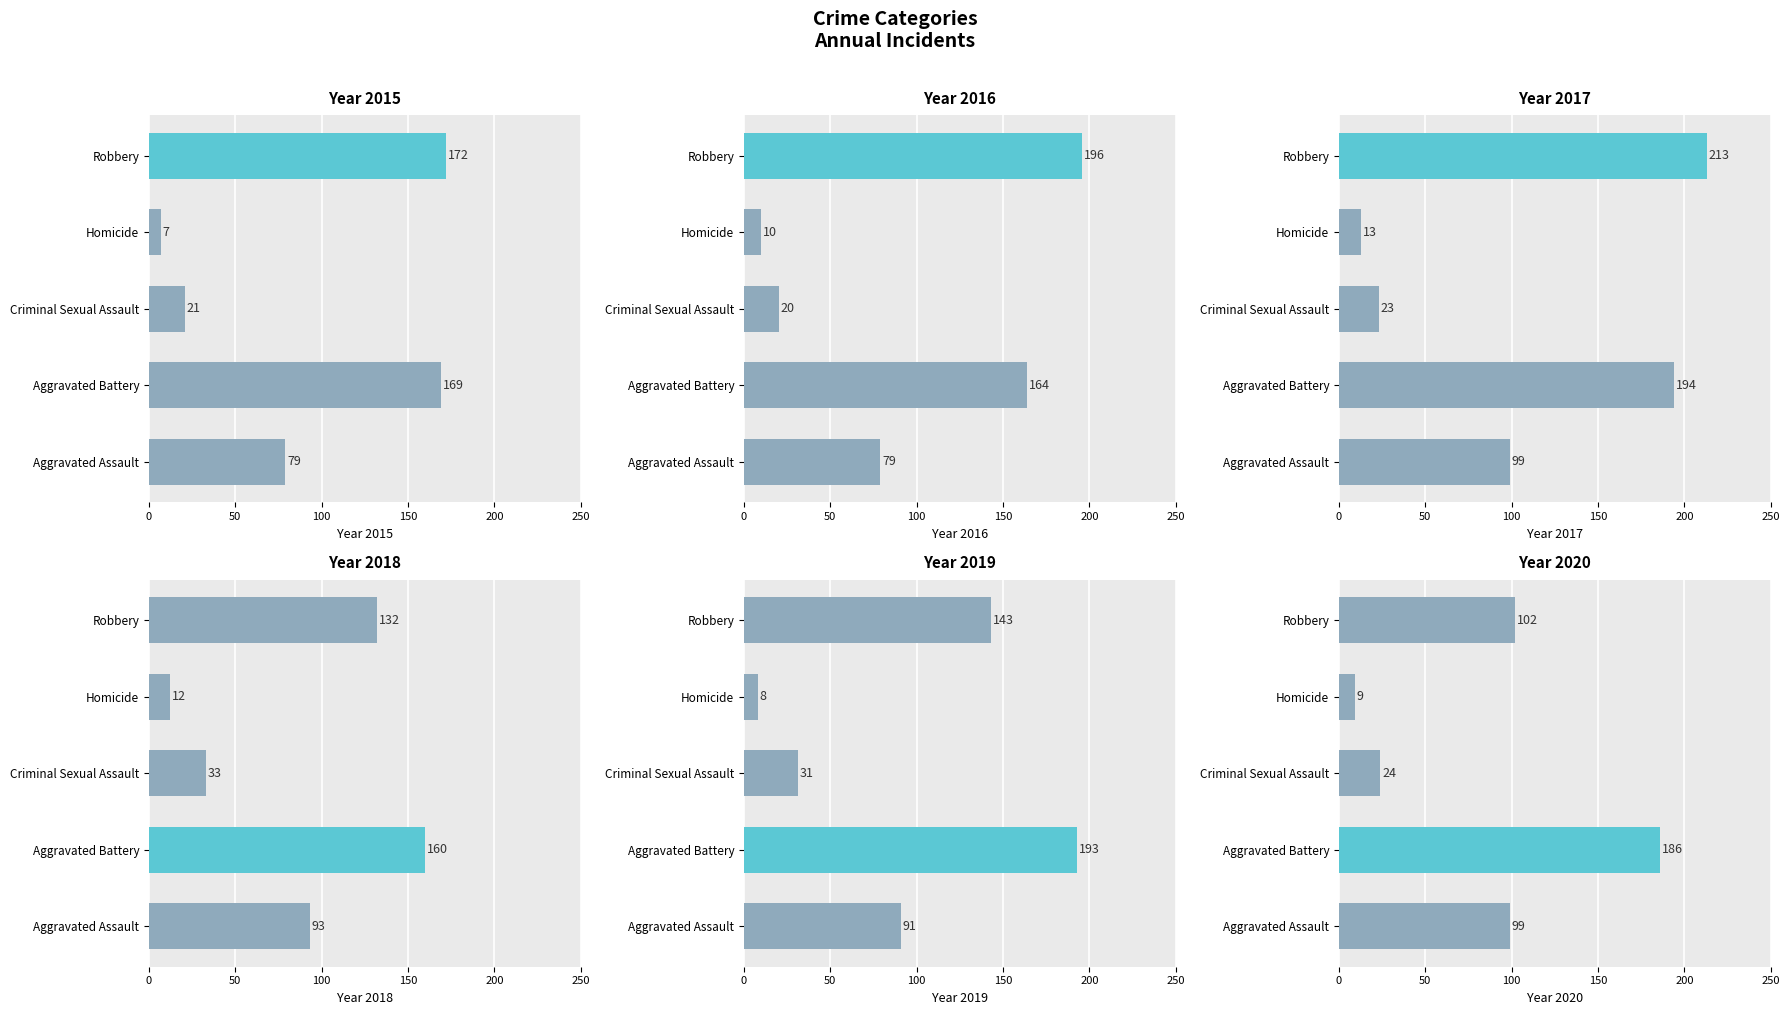

What is the difference between the highest and lowest values at Robbery?

111